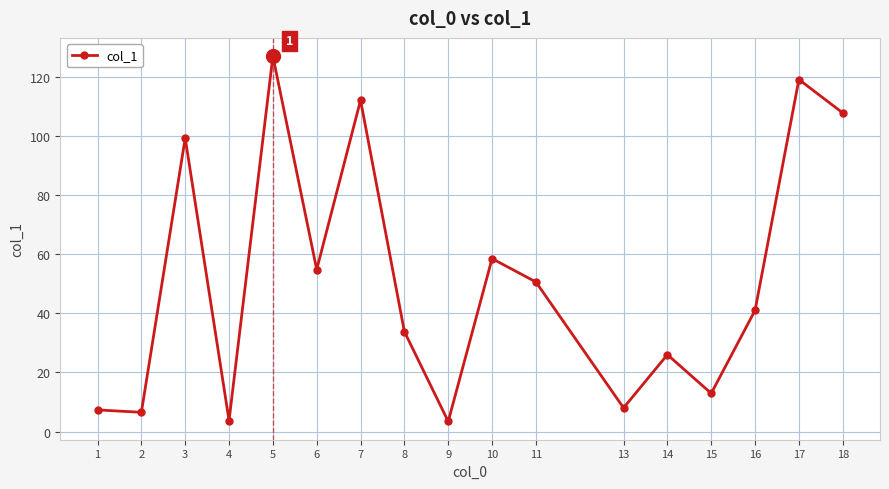

What is the change in value from 3 to 14?

-73.3